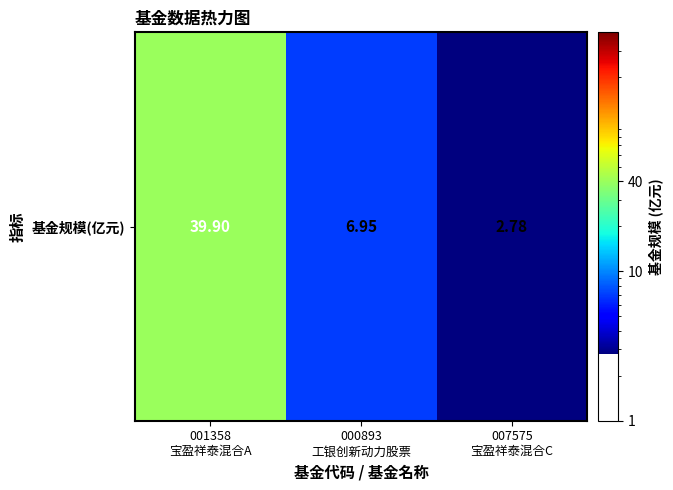

Read the value at 000893
工银创新动力股票.

7.0